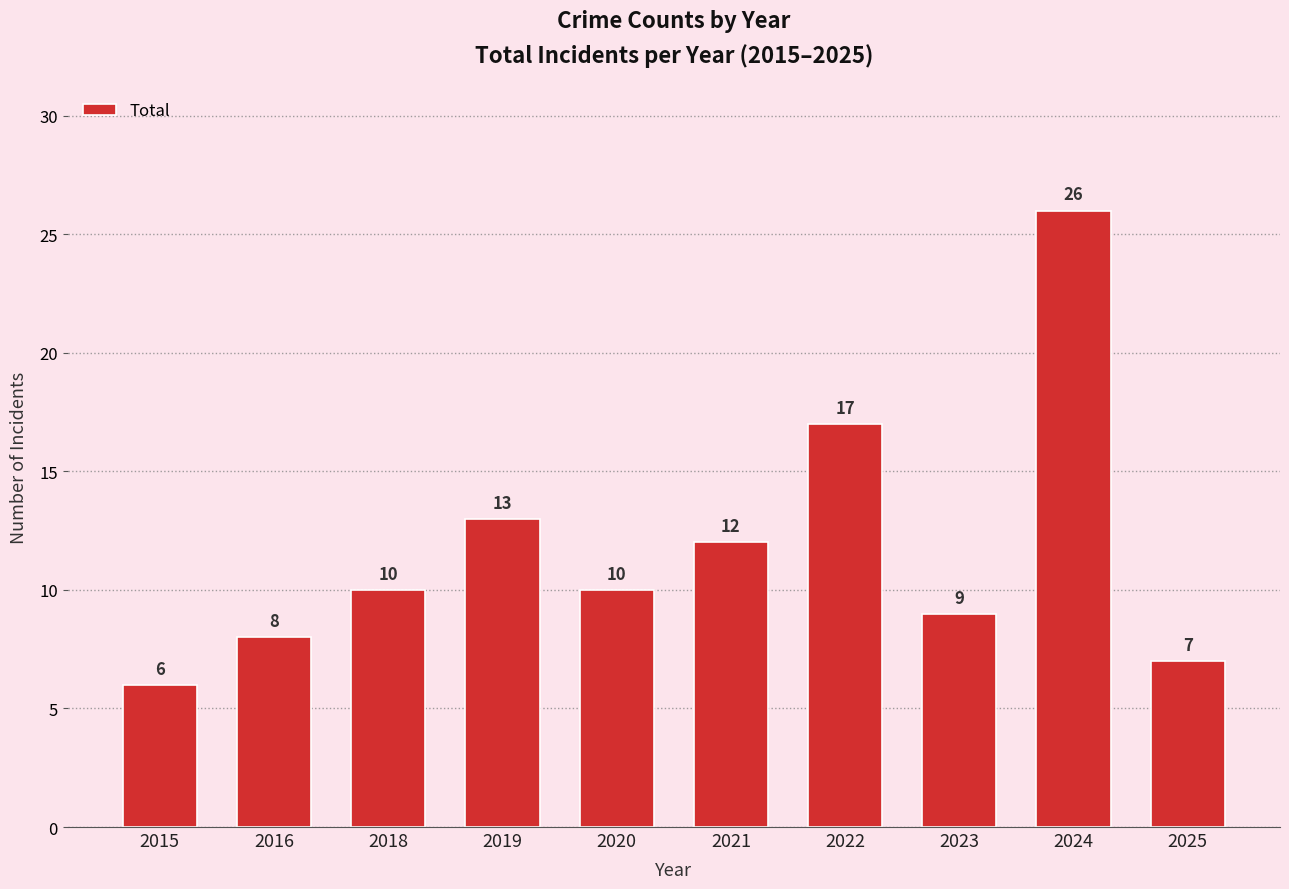

What is the greatest value displayed?

26